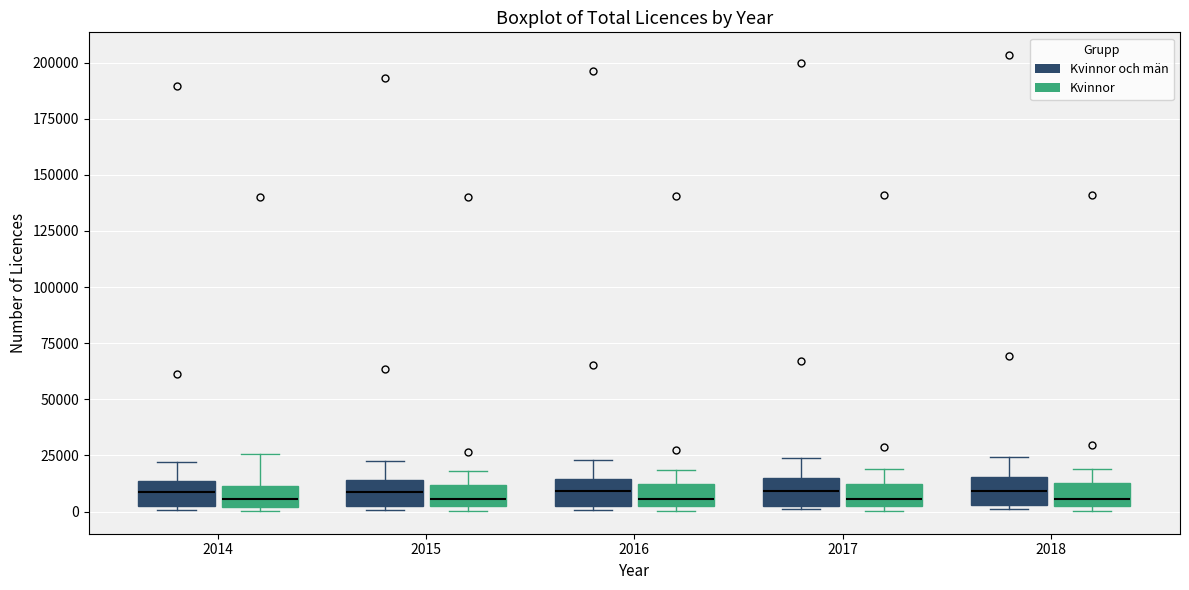

Reading left to right, read every box against the y-axis: the position of its median line, the range the box covers, and the ends of its whiskers. The values are not printed on the chart, so give them approximately, as read against the axis.

2014 (Kvinnor och män): median 10000, box 0 to 15000, whiskers 0 to 20000
2014 (Kvinnor): median 5000, box 0 to 10000, whiskers 0 (just below the box's lower edge) to 25000
2015 (Kvinnor och män): median 10000, box 0 to 15000, whiskers 0 (just below the box's lower edge) to 25000
2015 (Kvinnor): median 5000, box 0 to 10000, whiskers 0 (just below the box's lower edge) to 20000
2016 (Kvinnor och män): median 10000, box 5000 to 15000, whiskers 0 to 25000
2016 (Kvinnor): median 5000, box 0 to 10000, whiskers 0 (just below the box's lower edge) to 20000
2017 (Kvinnor och män): median 10000, box 5000 to 15000, whiskers 0 to 25000
2017 (Kvinnor): median 5000 (just above the box's lower edge), box 5000 to 10000, whiskers 0 to 20000
2018 (Kvinnor och män): median 10000, box 5000 to 15000, whiskers 0 to 25000
2018 (Kvinnor): median 5000 (just above the box's lower edge), box 5000 to 15000, whiskers 0 to 20000